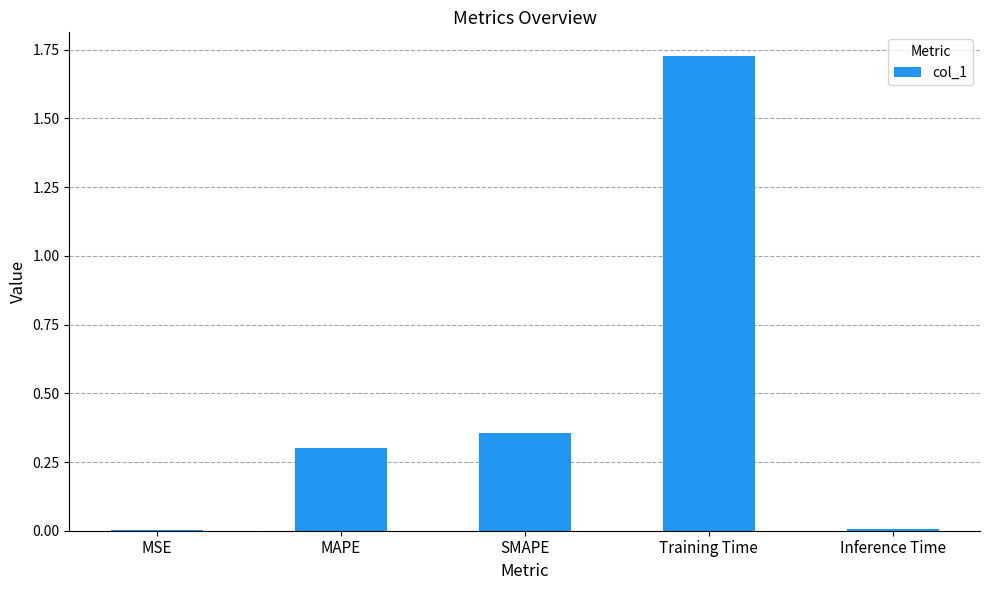

What is the change in value from MAPE to SMAPE?

+0.1